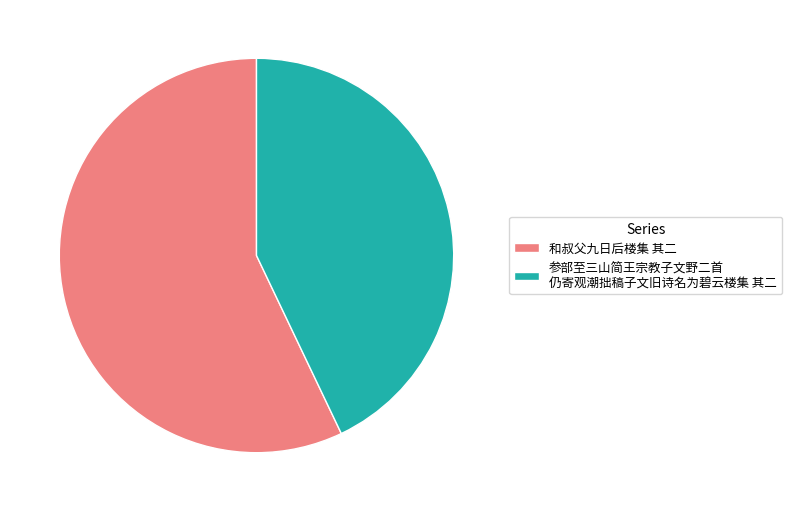

Which slice is the largest?

和叔父九日后楼集 其二